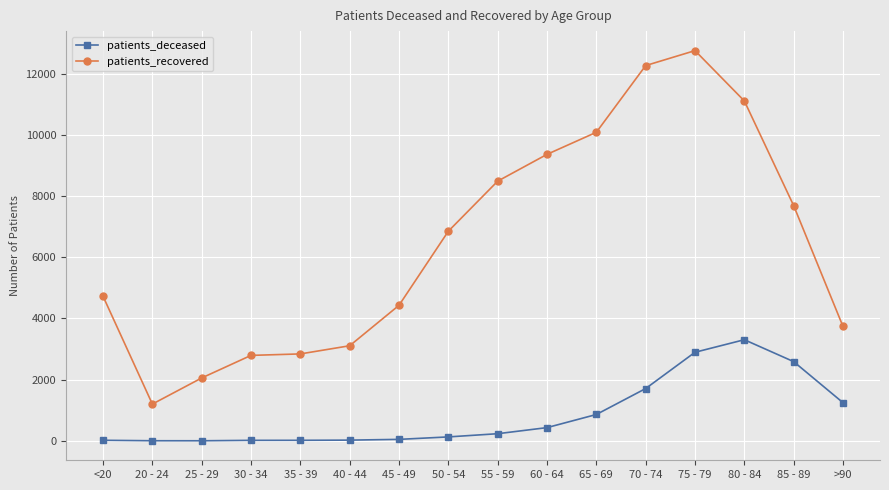

At which label is patients_deceased closest to 1654?

70 - 74